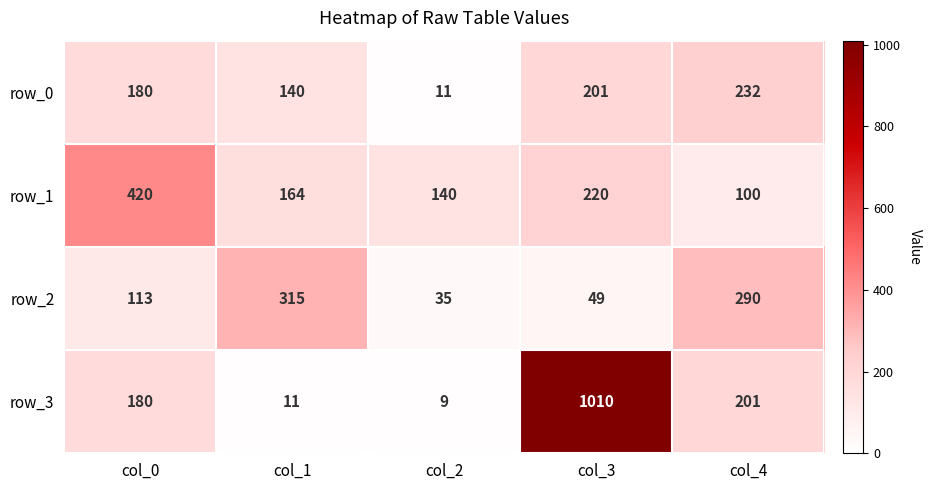

What is the difference between the highest and lowest values at col_1?

304